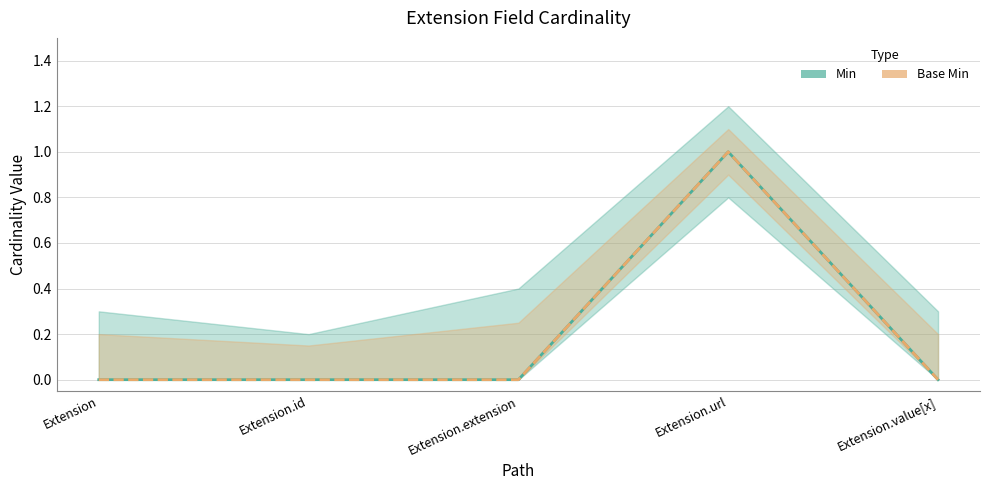

Which label corresponds to the smallest value in the chart?

Extension